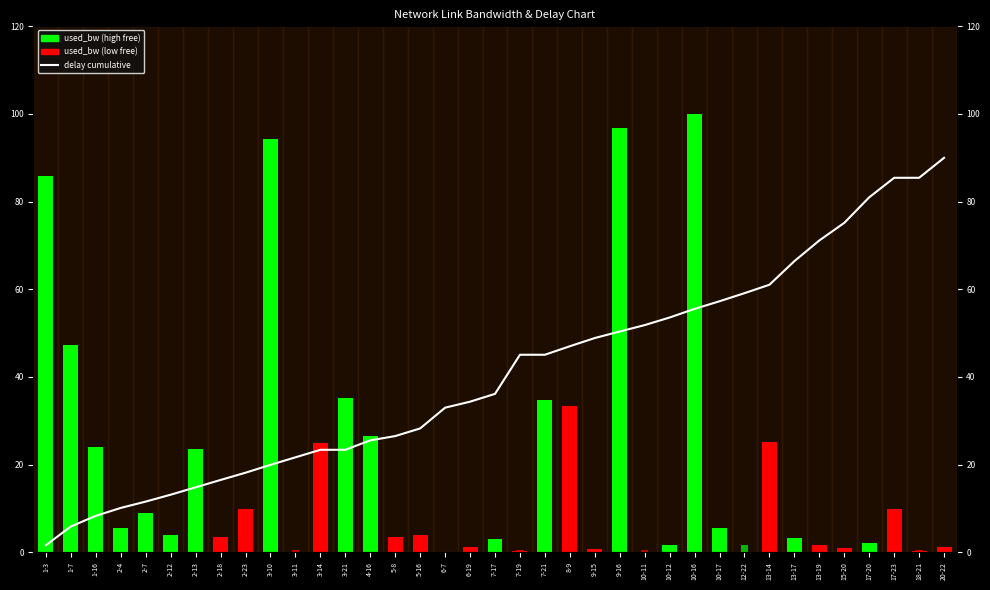

Which has a higher value, 6-19 or 17-20?

17-20